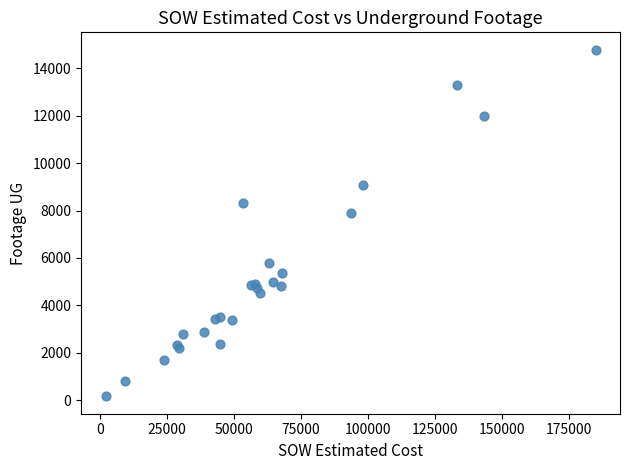

What Y value in the scatter plot is closest to 7474?

7883